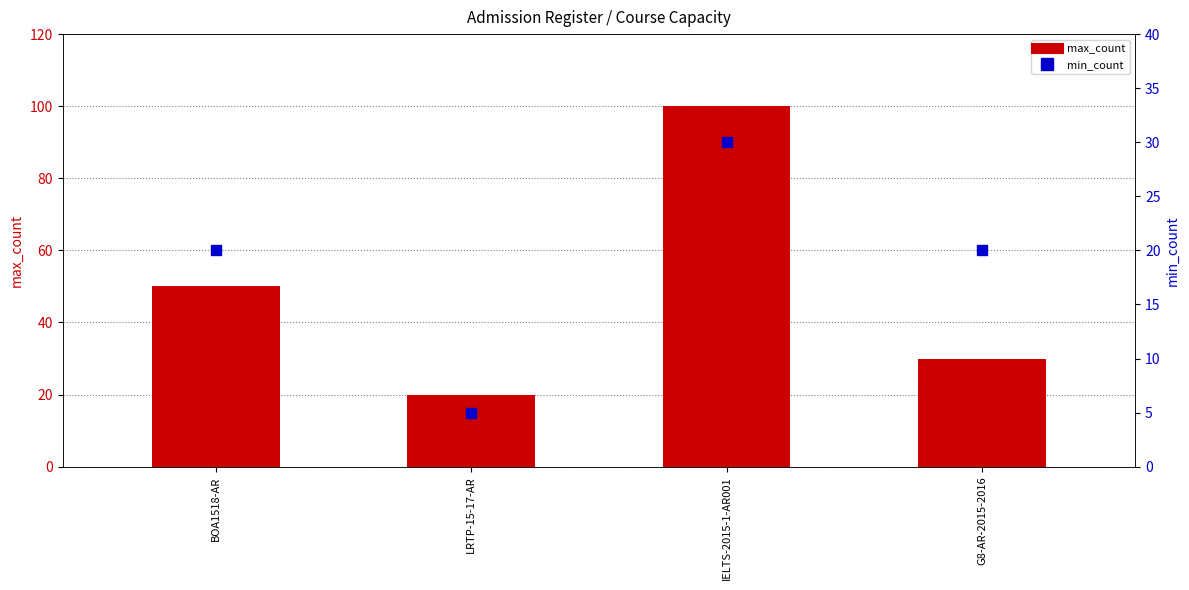

What is the total value across all series at LRTP-15-17-AR?

25